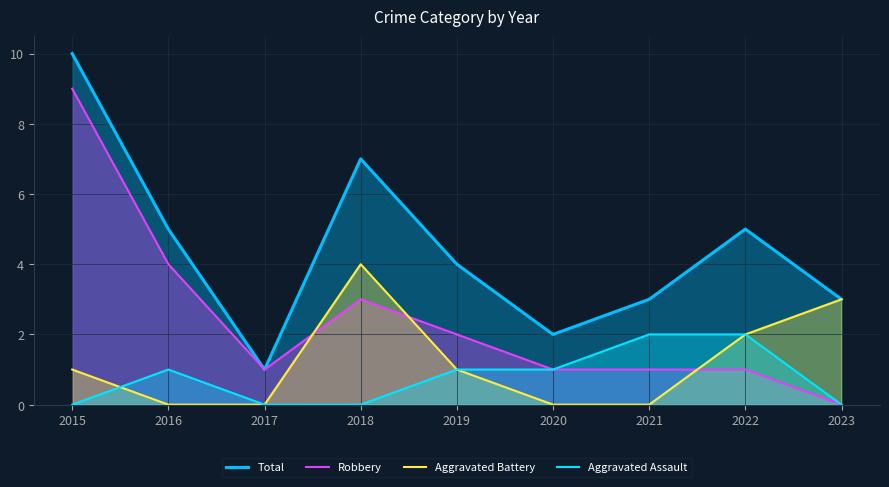

Rank the categories by Aggravated Battery value from highest to lowest.

2018, 2023, 2022, 2015, 2019, 2016, 2017, 2020, 2021